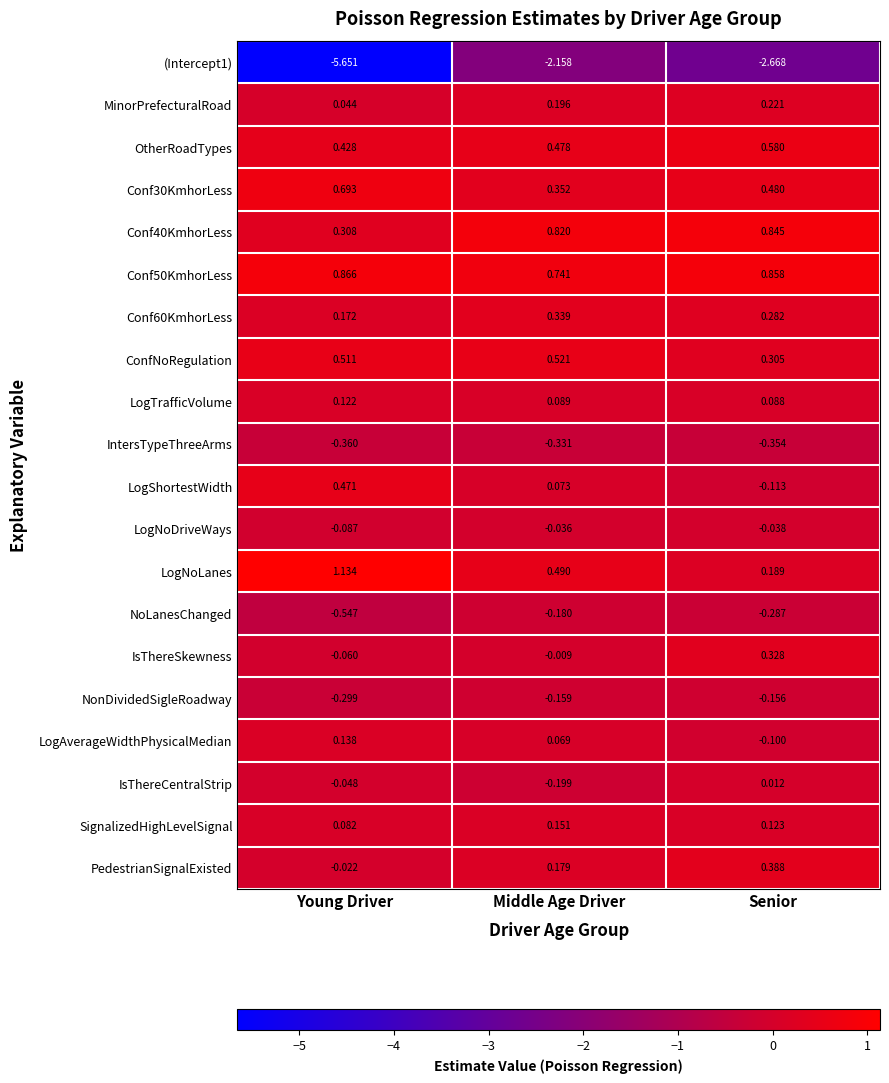

At which label does Conf60KmhorLess reach its minimum?

Young Driver